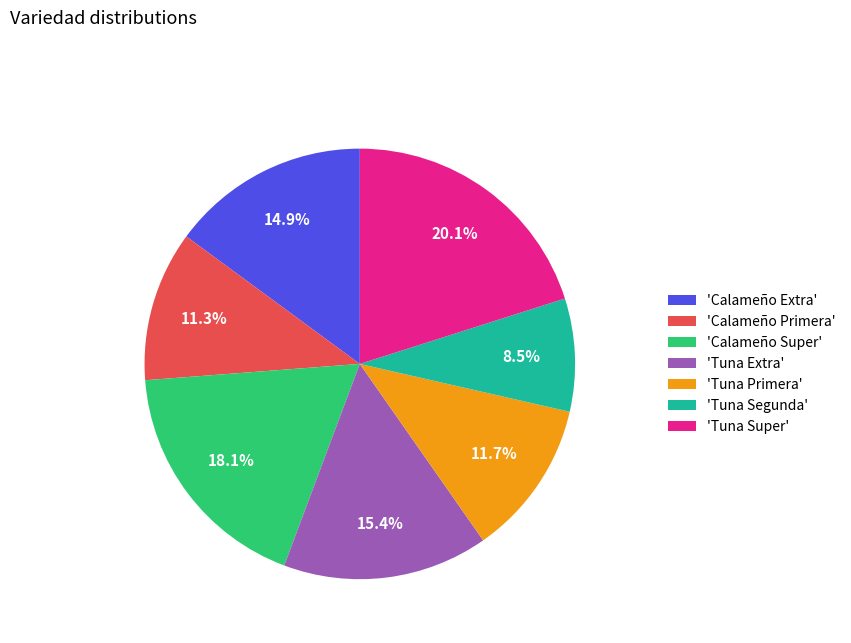

To the nearest percent, what is the average slice percentage?

14%